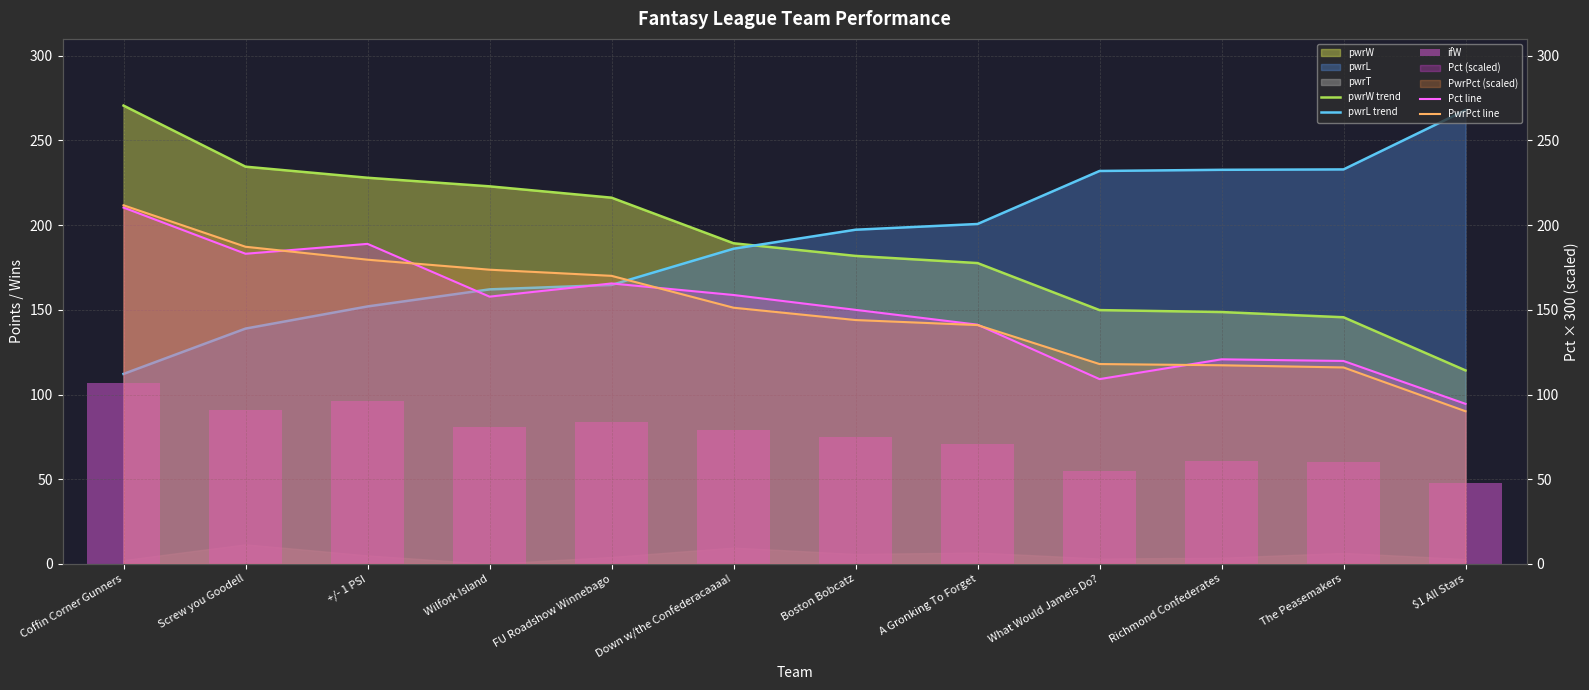

How many values in the Pct line series exceed 157?

6